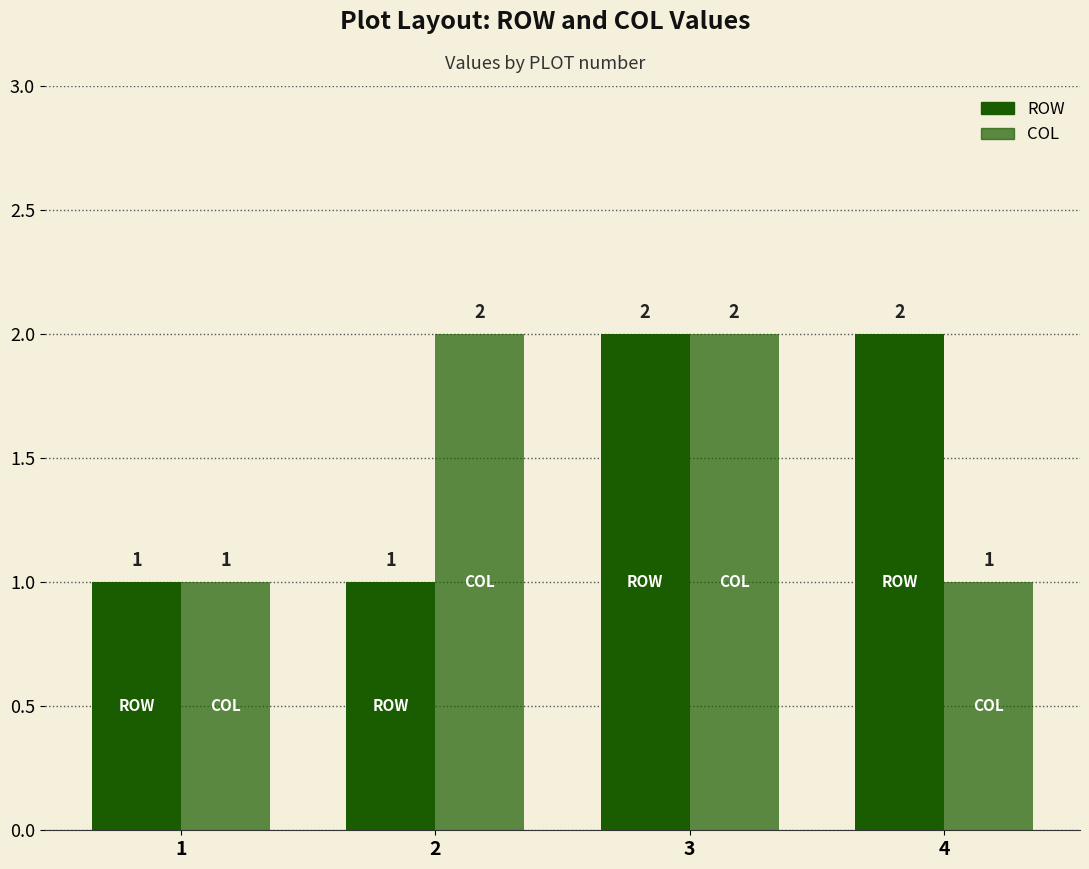

Does the chart contain stacked bars?

No